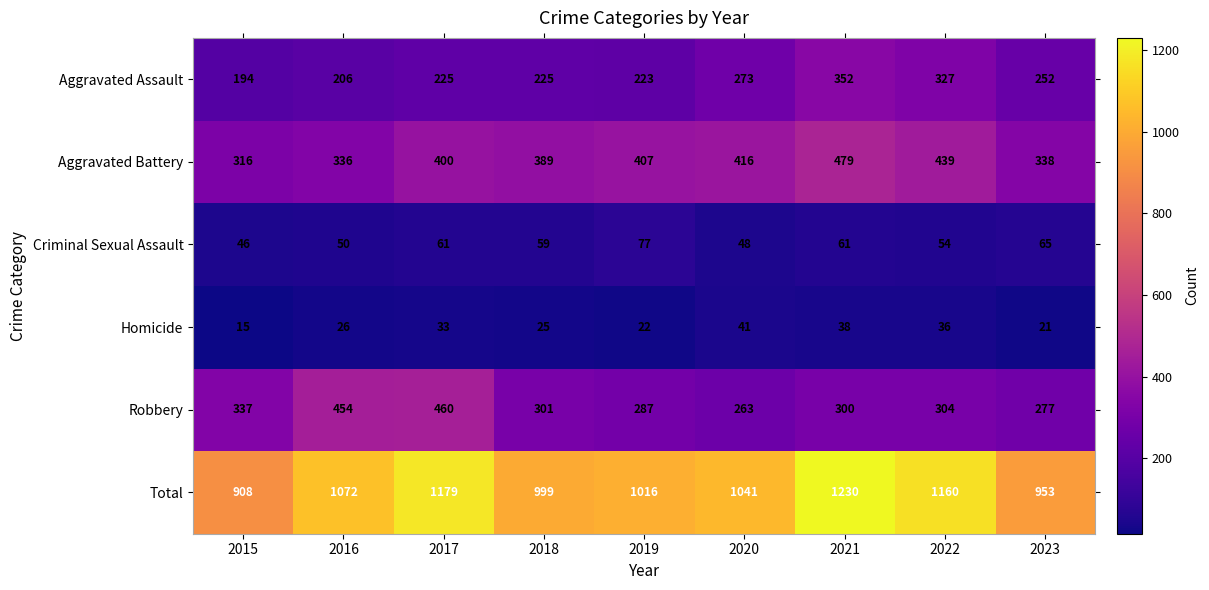

The Criminal Sexual Assault series shows 48 at 2020. True or false?

True